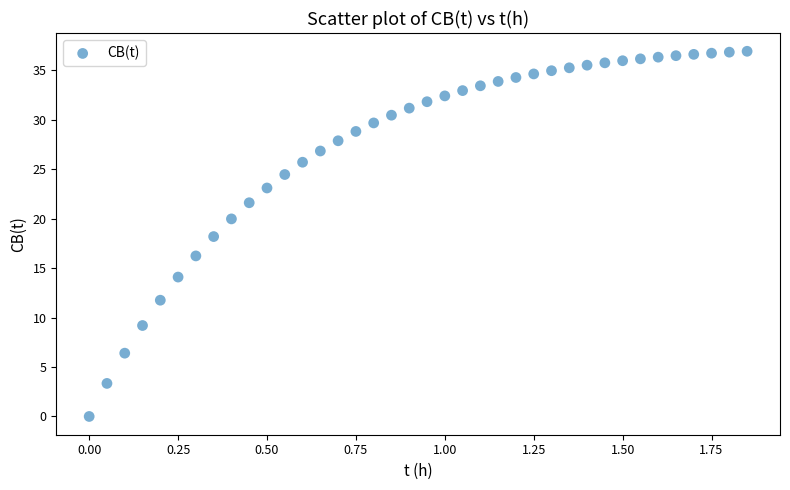

What is the range of Y values (max minus min)?

36.9